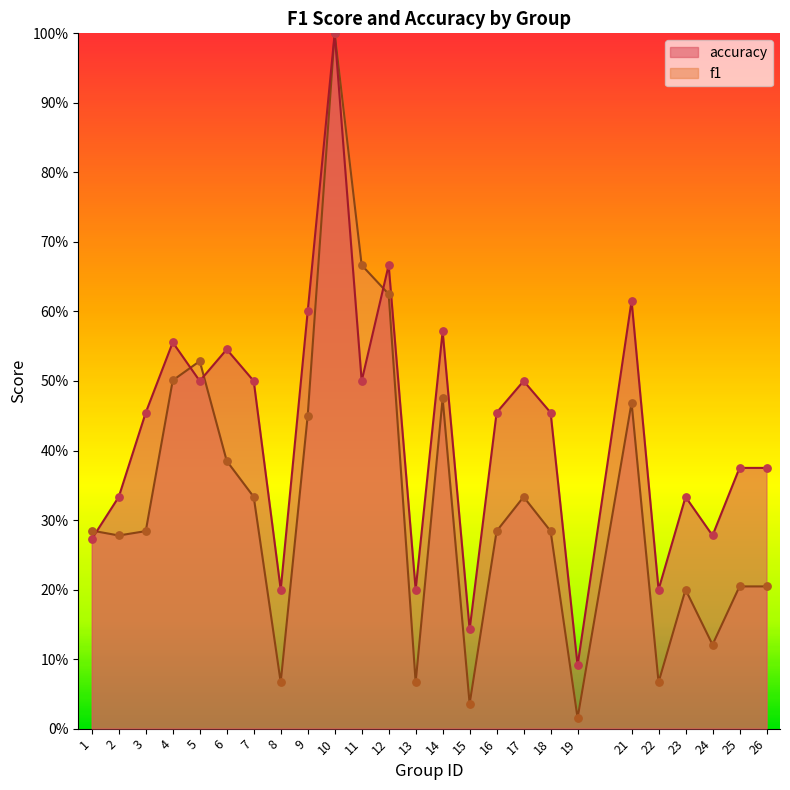

Which series has the largest total across all categories?

accuracy